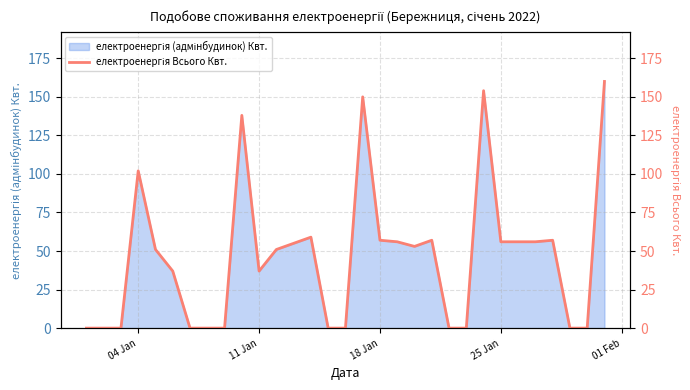

What is the difference between the maximum and minimum values?

160